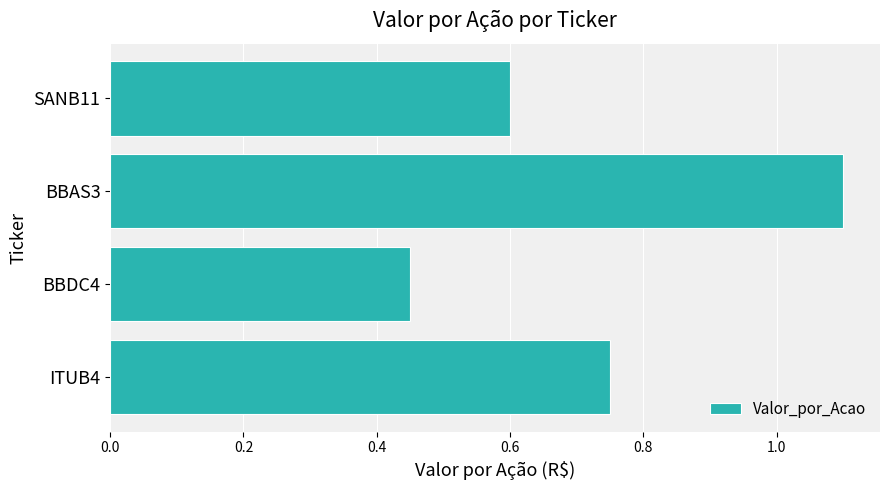

Which category has the lowest value across all series?

BBDC4